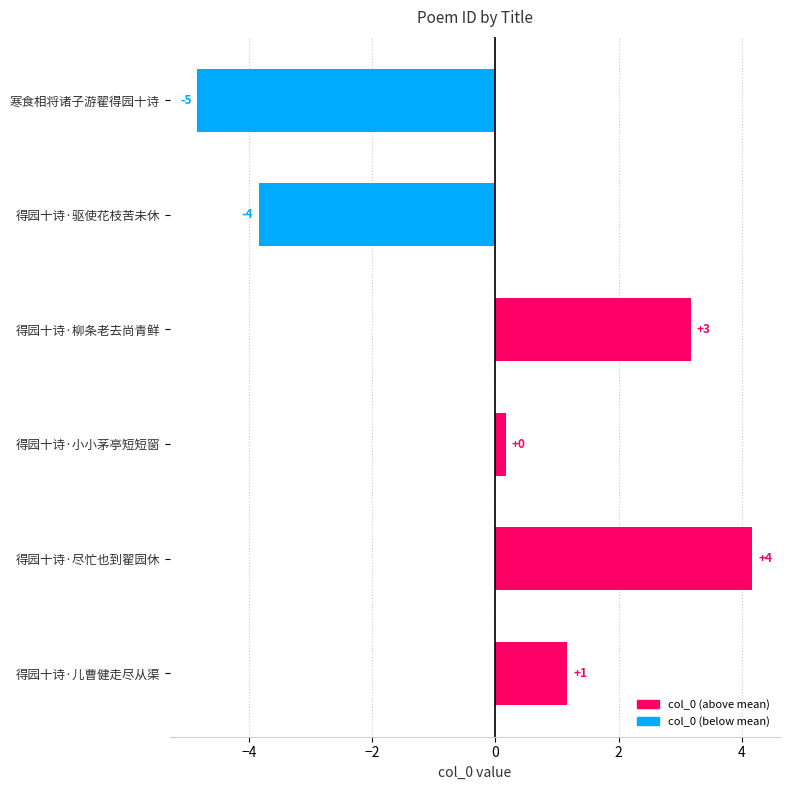

How many bars are there in total?

6